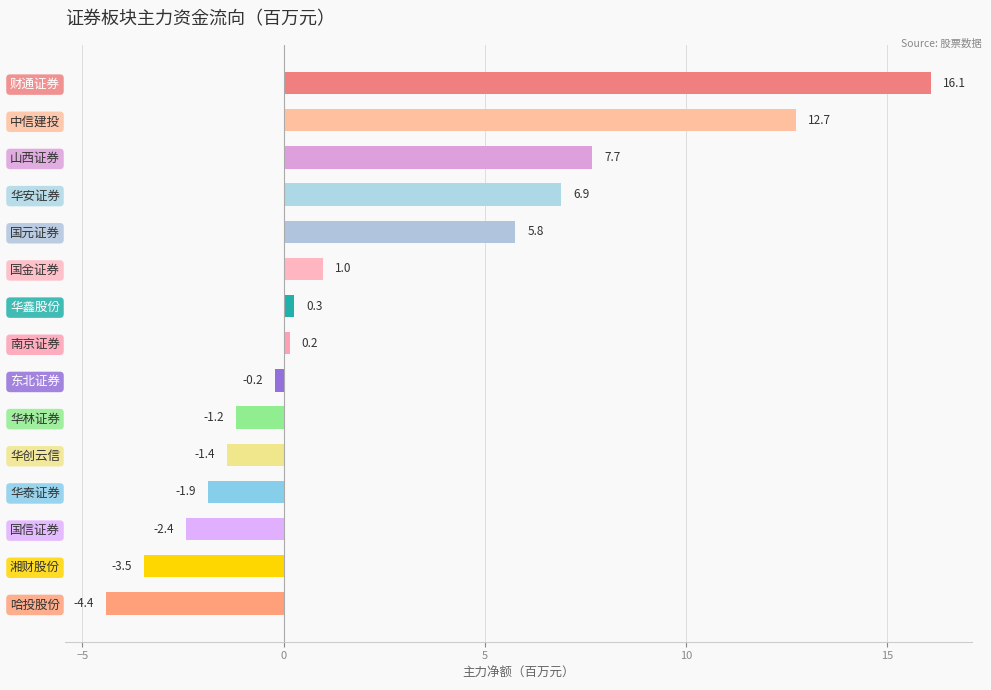

What is the sum of all values?

35.6